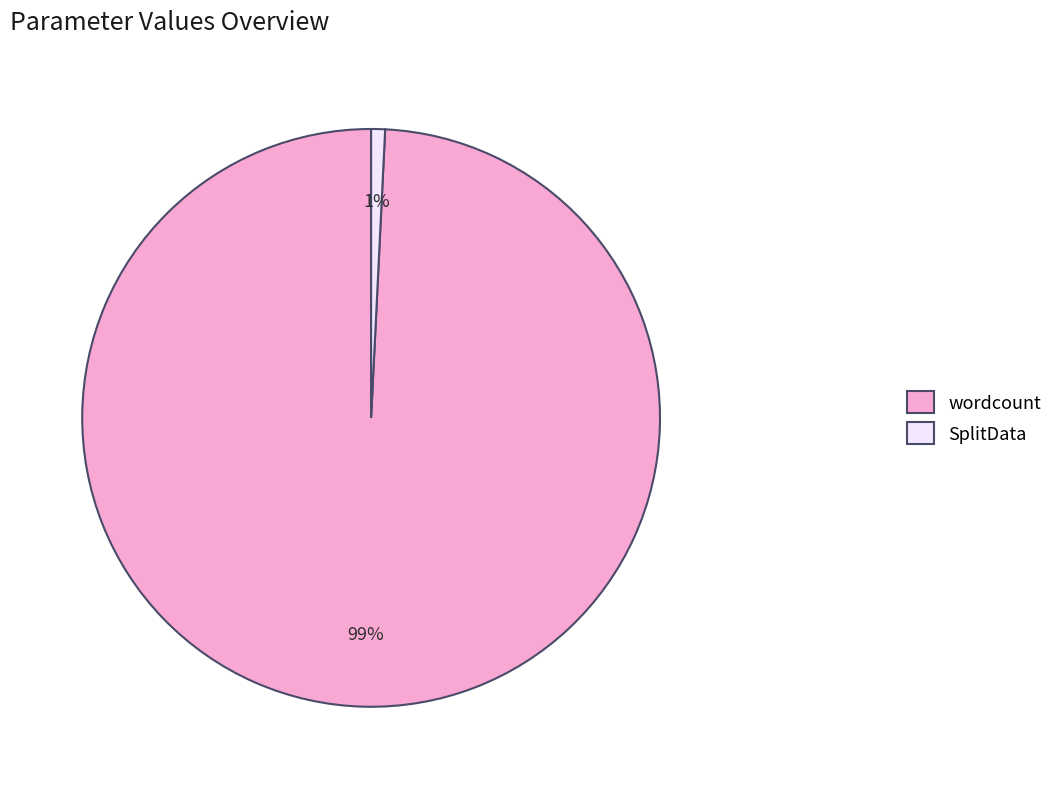

Combined, do wordcount and SplitData account for over 50%?

Yes